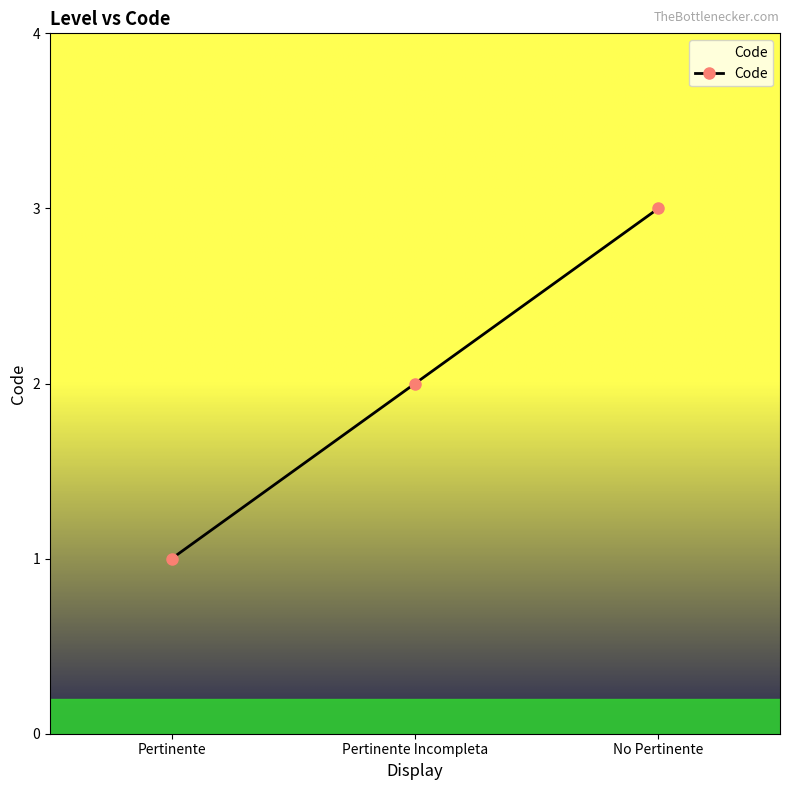

Which label corresponds to the largest value in the chart?

No Pertinente